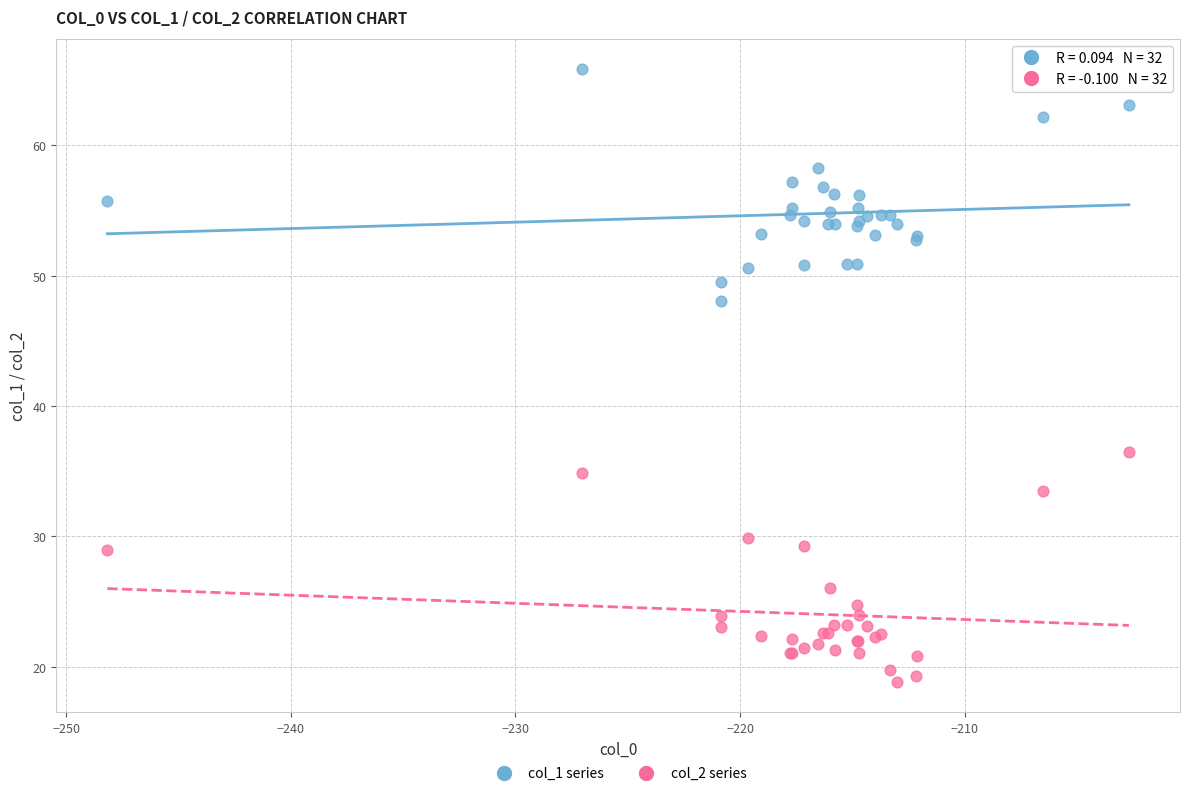

Which series contains the highest Y value?

col_1 series